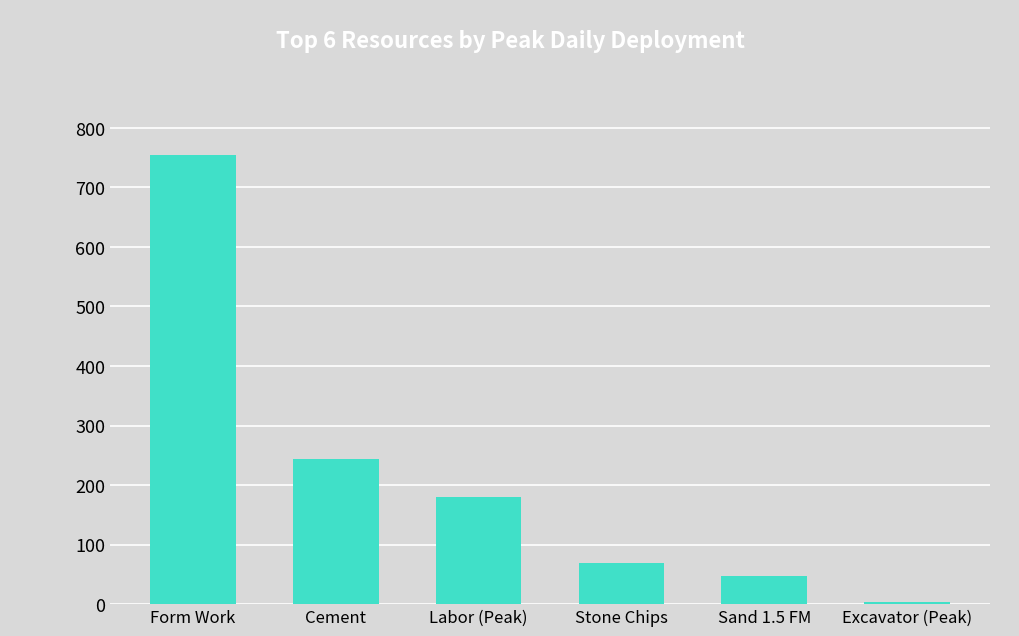

Reading left to right, what are all the values shown in this chart?

Form Work=755	Cement=244	Labor (Peak)=180	Stone Chips=69	Sand 1.5 FM=48	Excavator (Peak)=4